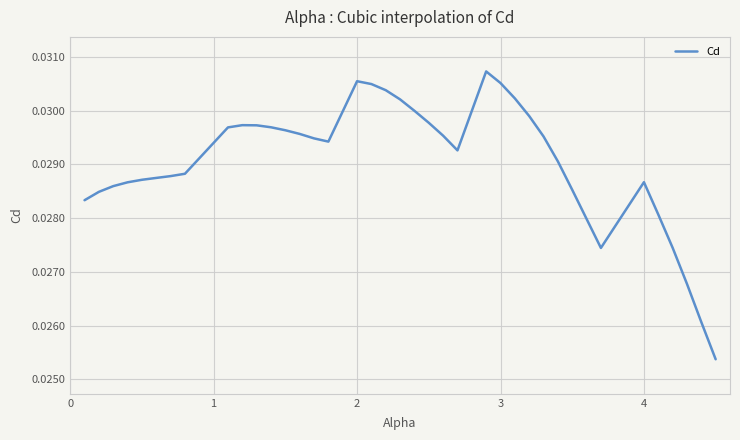

What is the sum of all values?

1.1